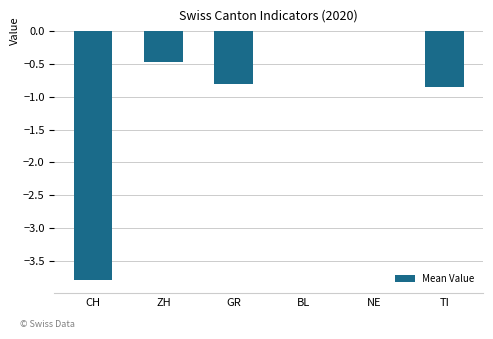

Is it true that the value at NE is 1.2?

False